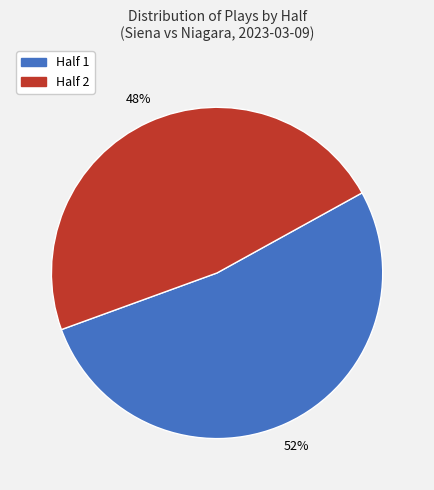

Rank the categories by value from lowest to highest.

Half 2, Half 1